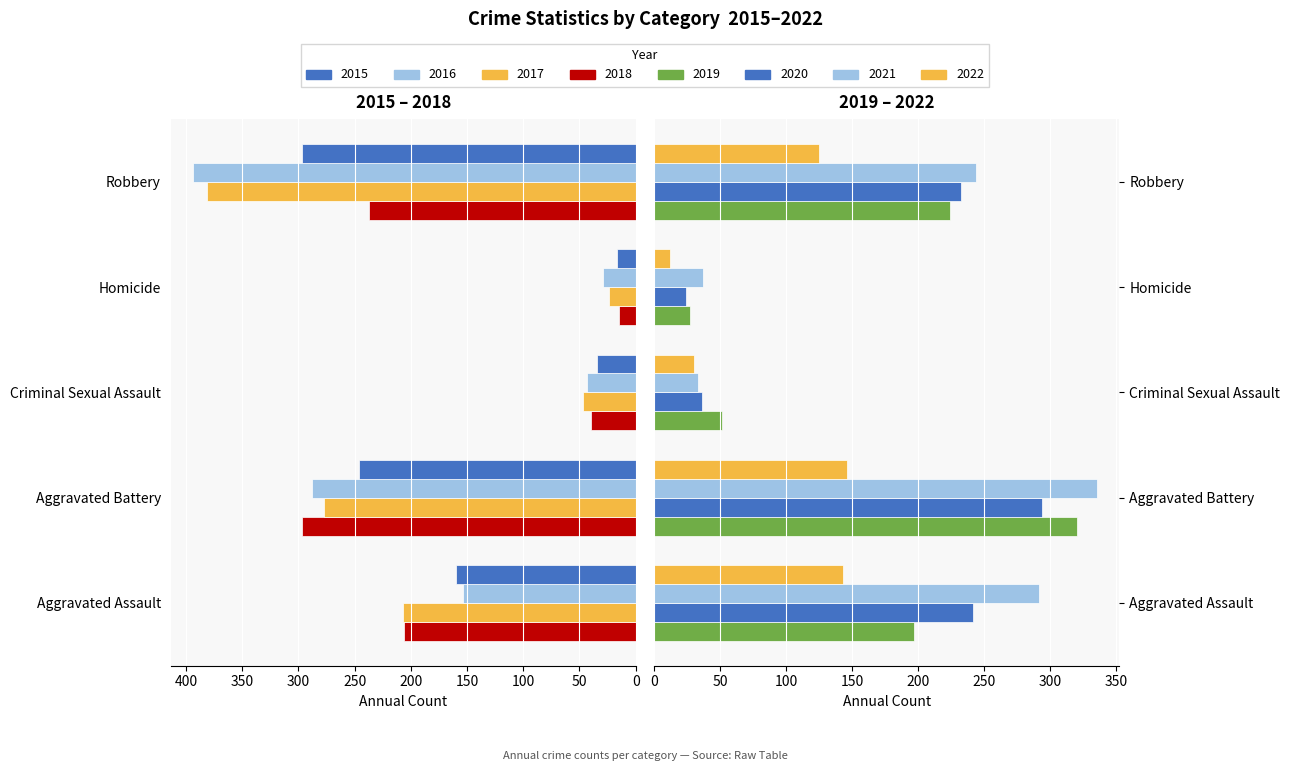

At which label does Criminal Sexual Assault reach its minimum?

2022